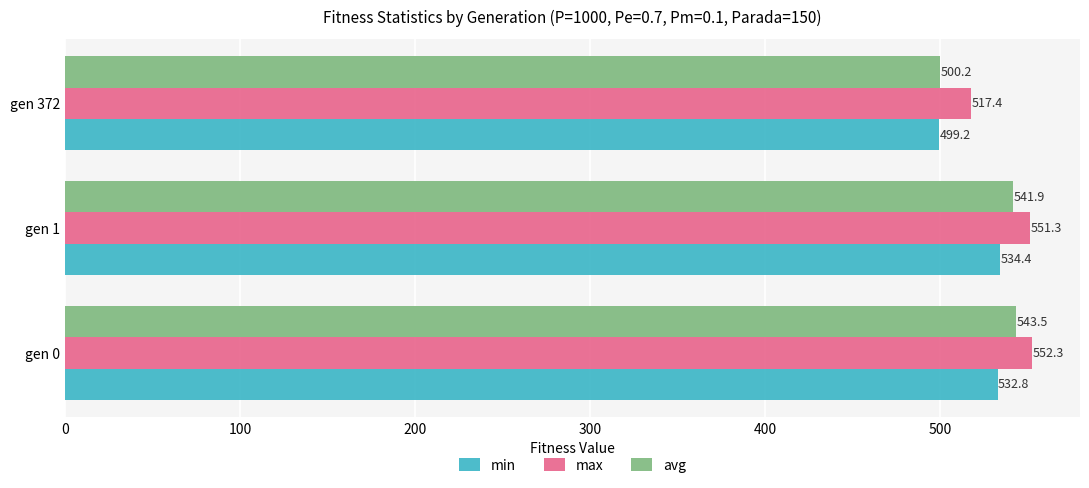

What is the difference between the highest and lowest values at gen 0?

19.5